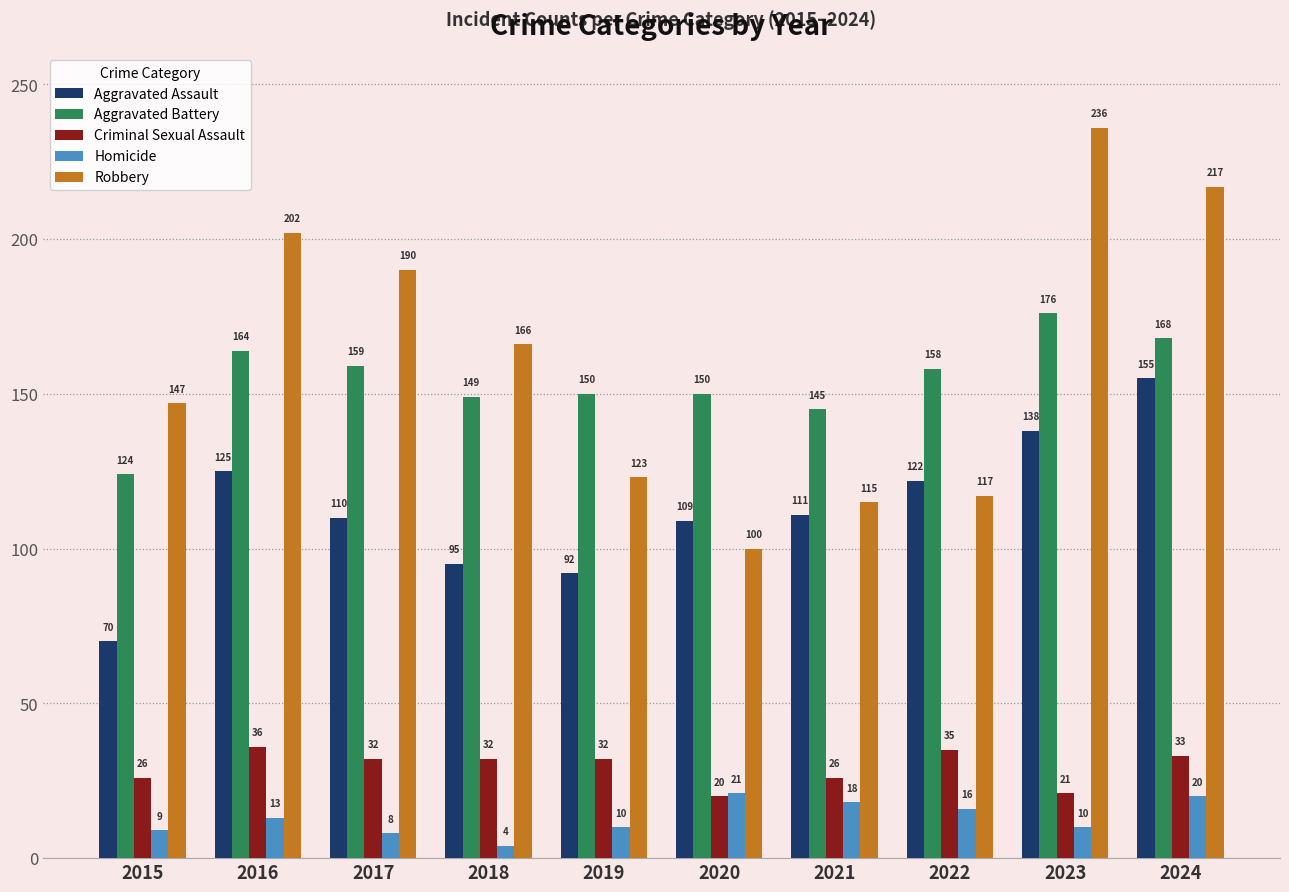

At which label is Homicide closest to 12?

2016